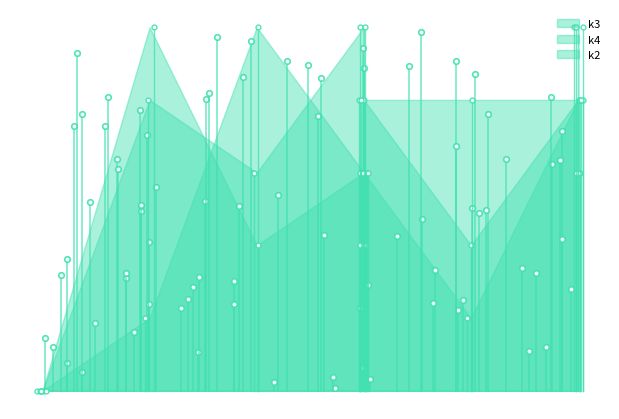

In k2, how many points are higher than both neighbors (excluding endpoints)?

1